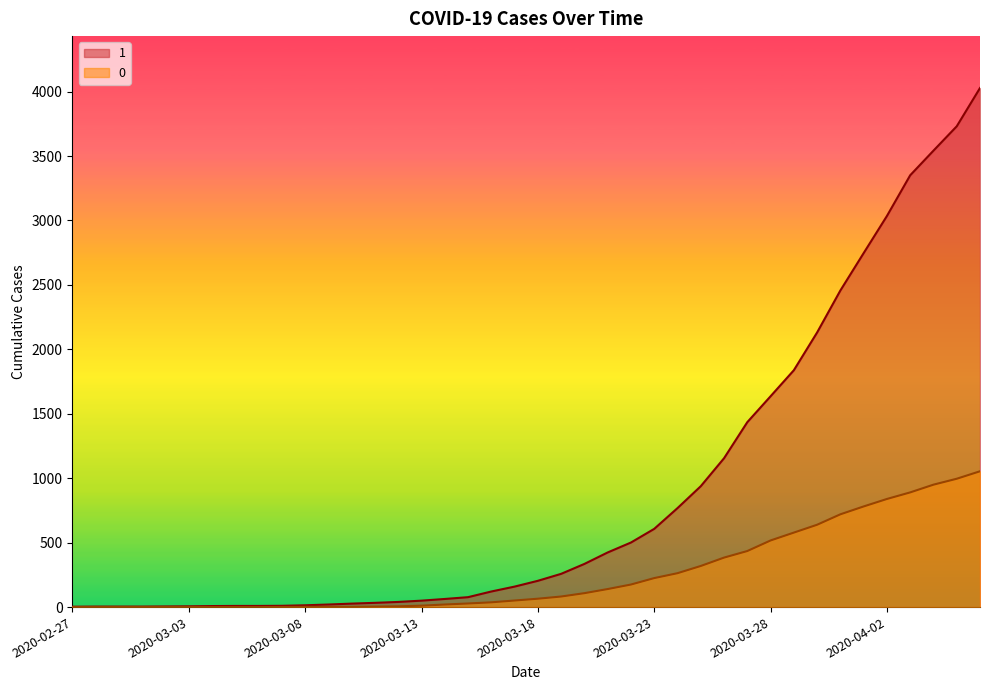

What is the sum of the 0 values at 2020-03-25 and 2020-04-01?

1100